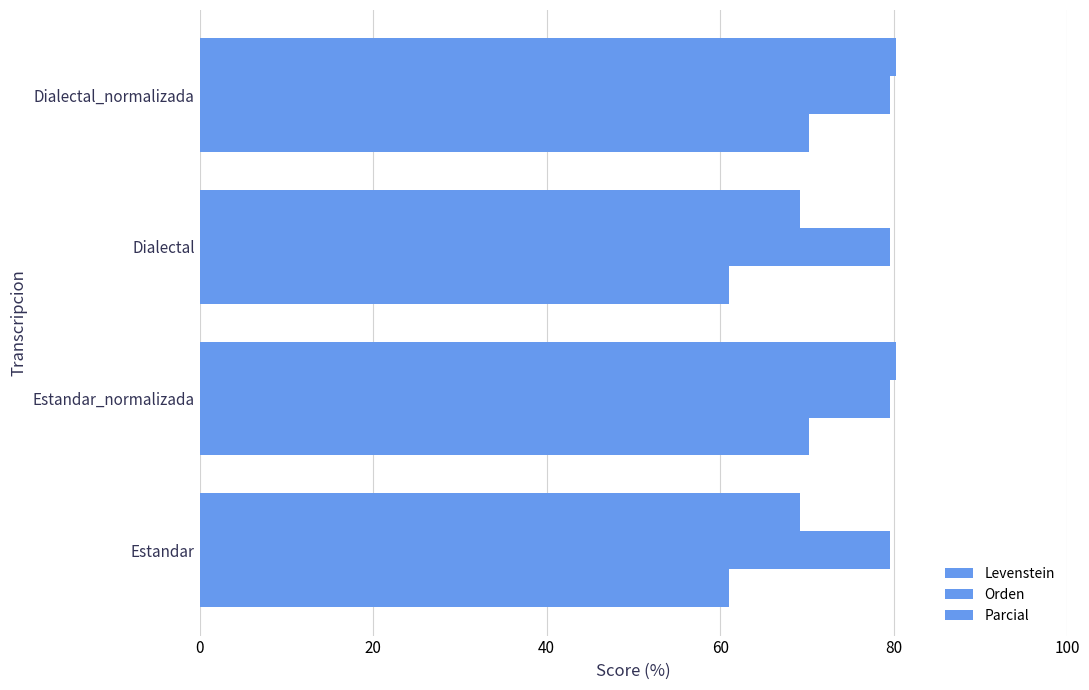

How many distinct data groups are displayed?

3